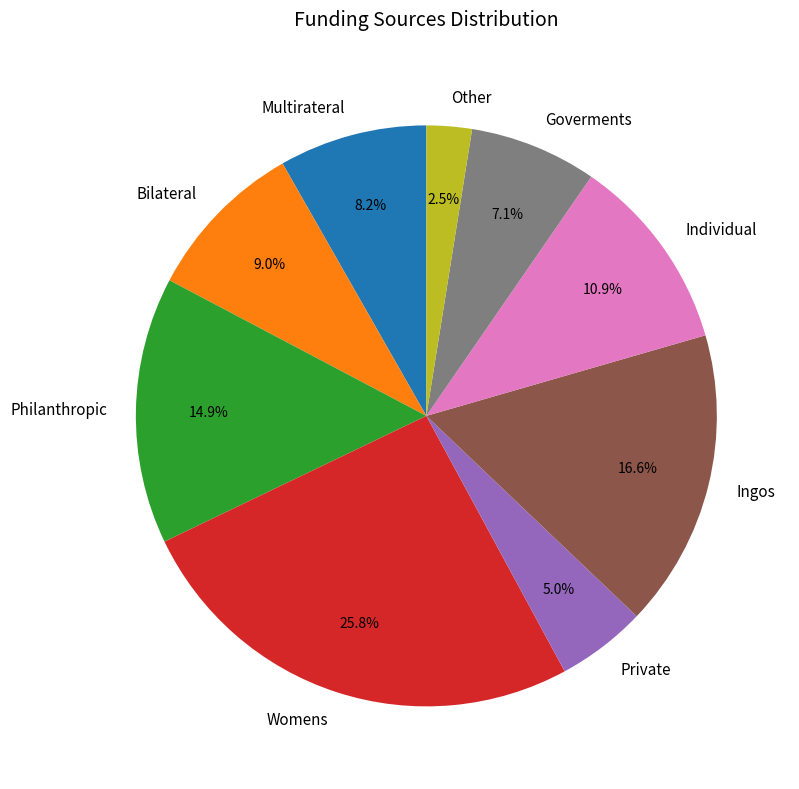

To the nearest percent, what is the difference between the largest and smallest slice percentages?

23%